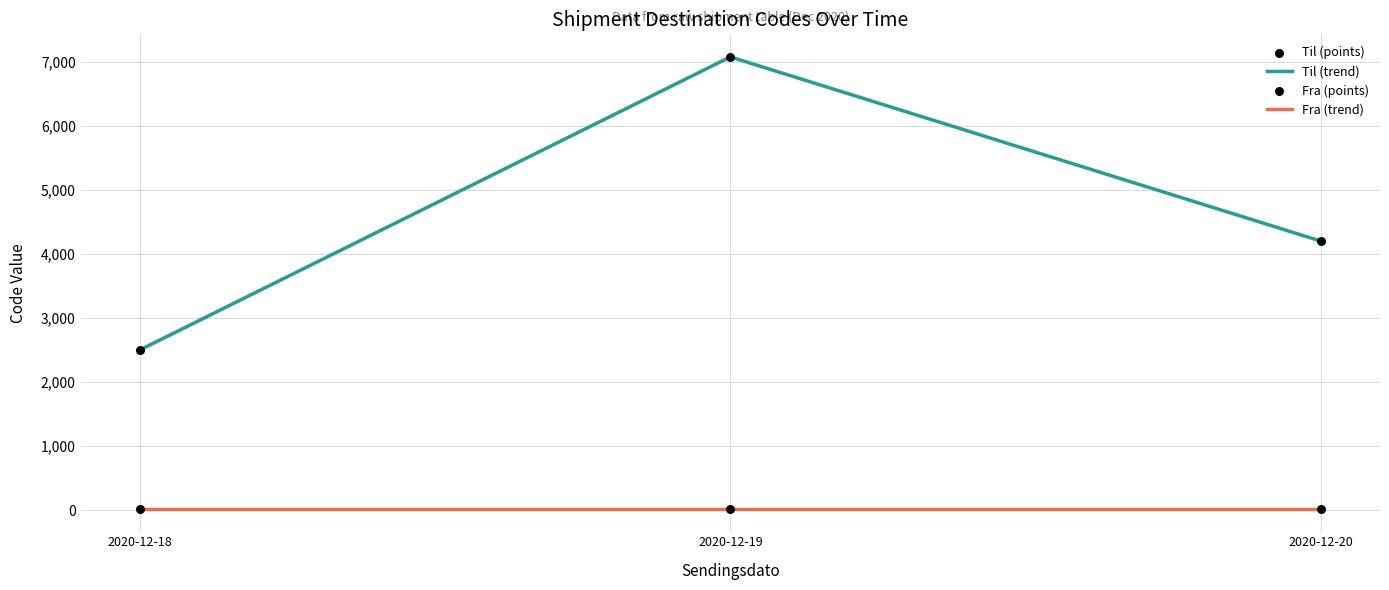

At how many categories does at least one series exceed 1912?

3